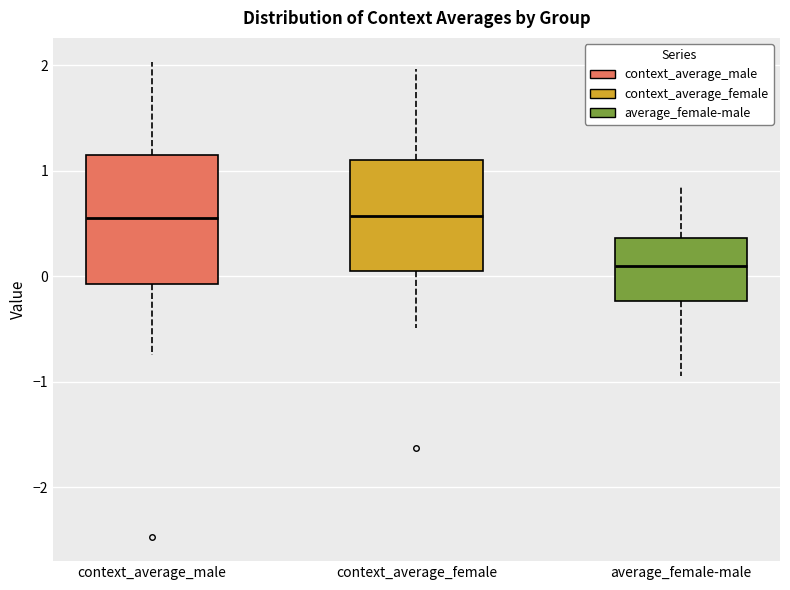

Comparing the boxes themselves (not the whiskers), which one is the tallest?

context_average_male